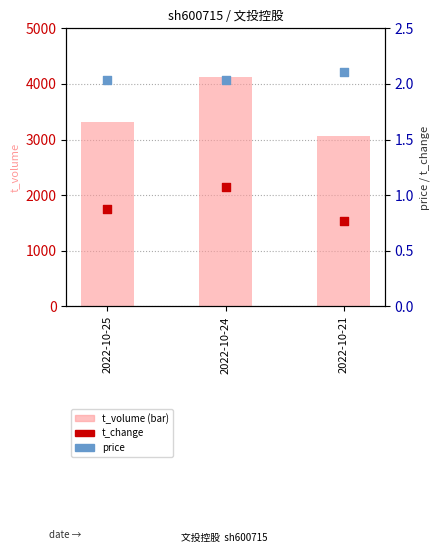

Which series has the largest total across all categories?

t_volume